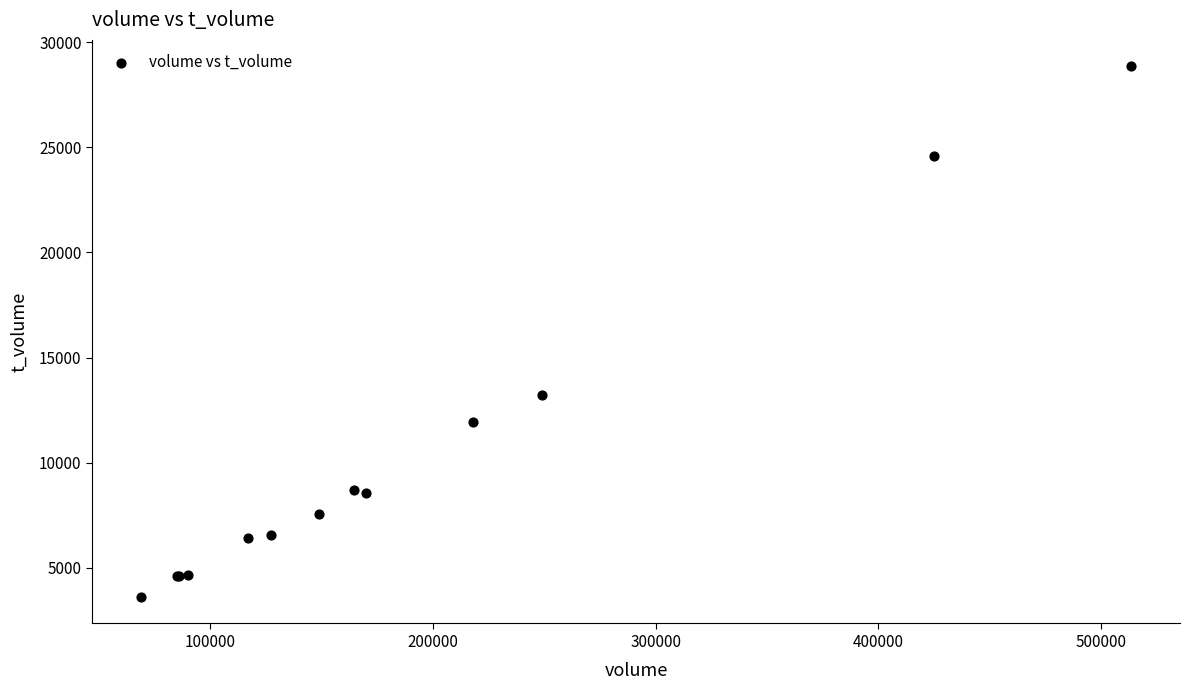

What Y value in the scatter plot is closest to 16231?

13243